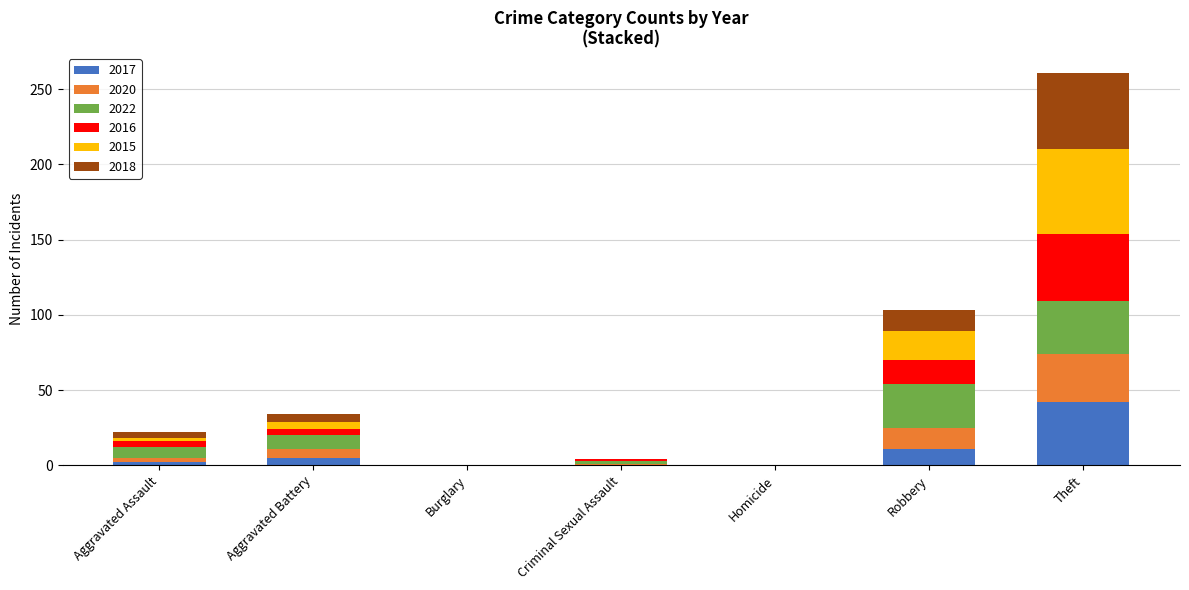

The 2017 series shows 26 at Criminal Sexual Assault. True or false?

False